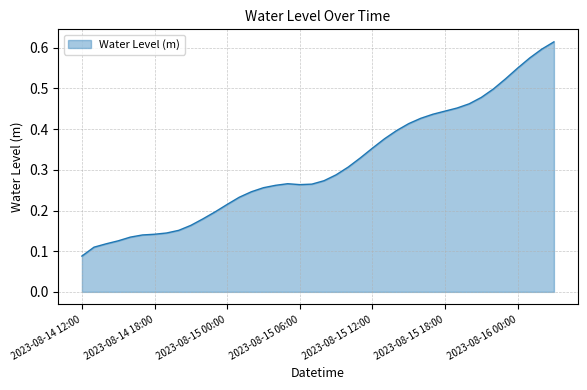

How many lines are shown in the chart?

1